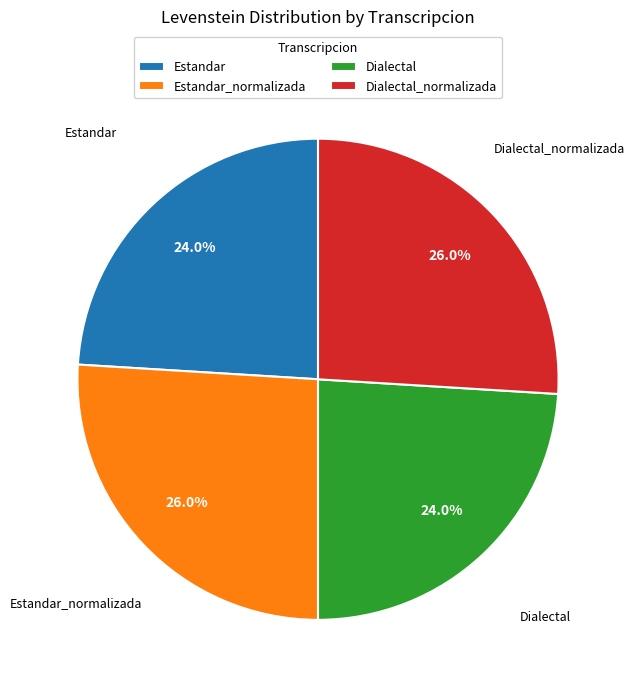

Is Estandar the majority of the pie?

No